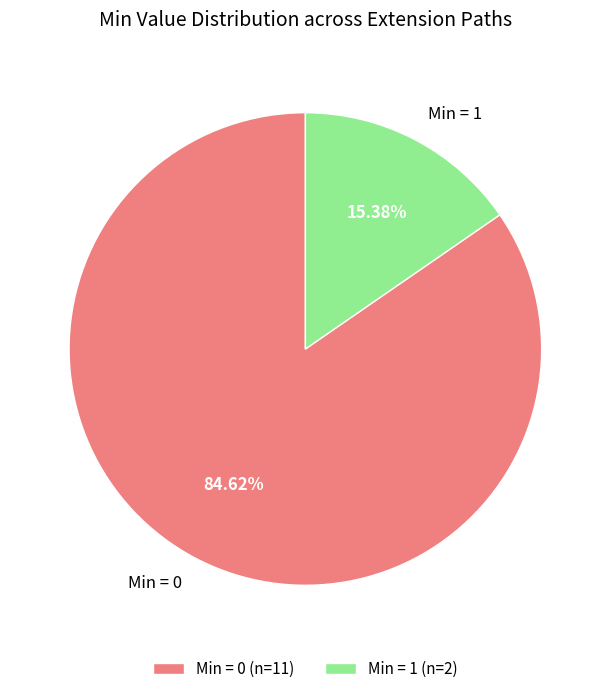

How many slices are in this pie chart?

2